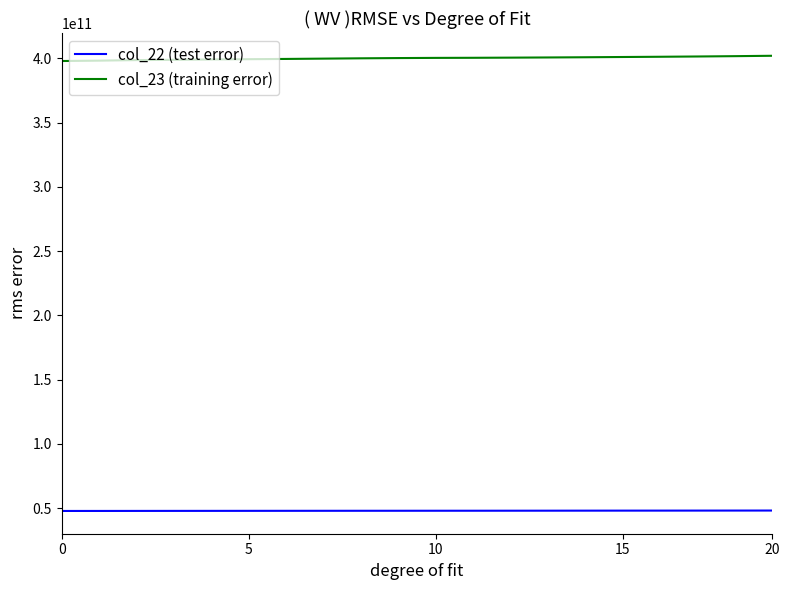

Which series has the largest total across all categories?

col_23 (training error)